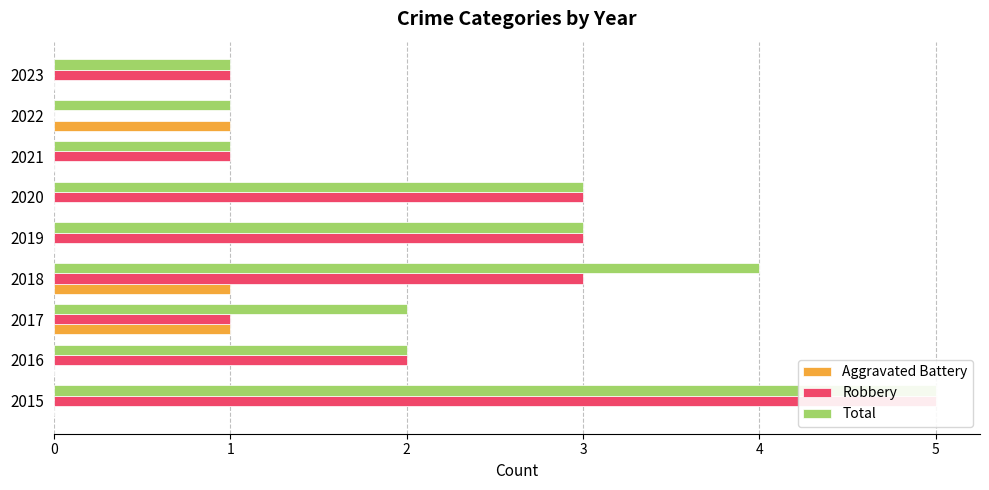

List the series in order of their peak value, lowest first.

Aggravated Battery, Robbery, Total